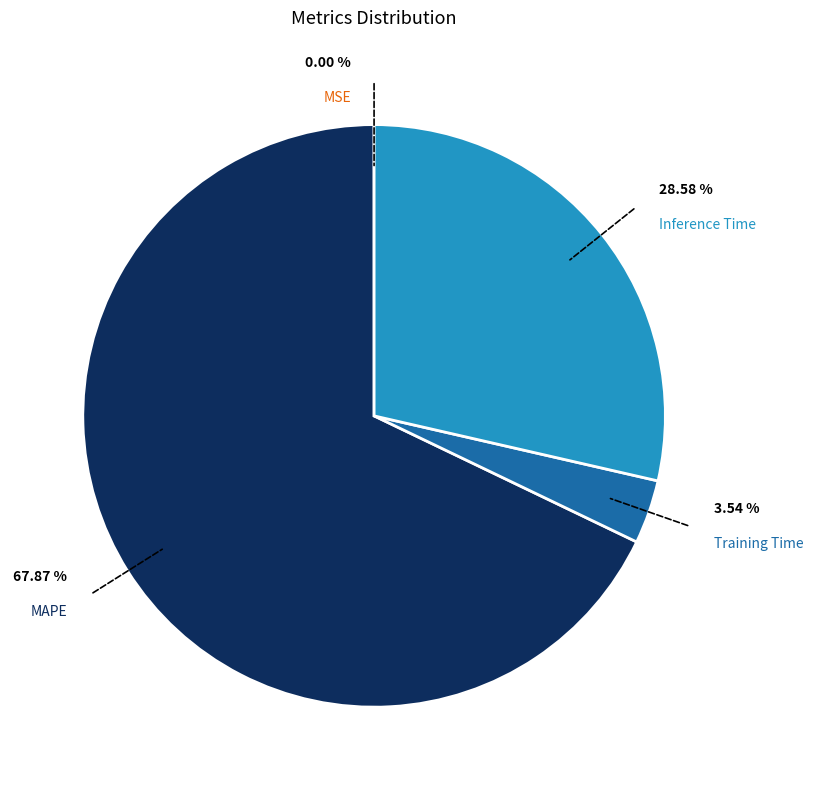

What is the majority slice?

MAPE